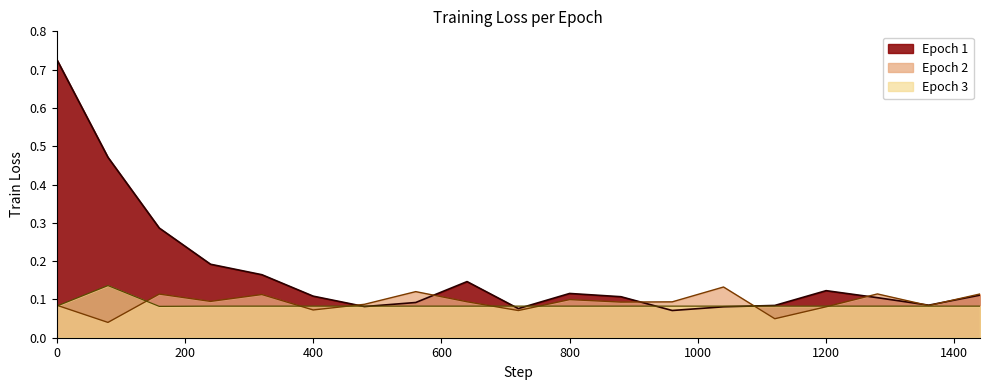

How many lines are shown in the chart?

3